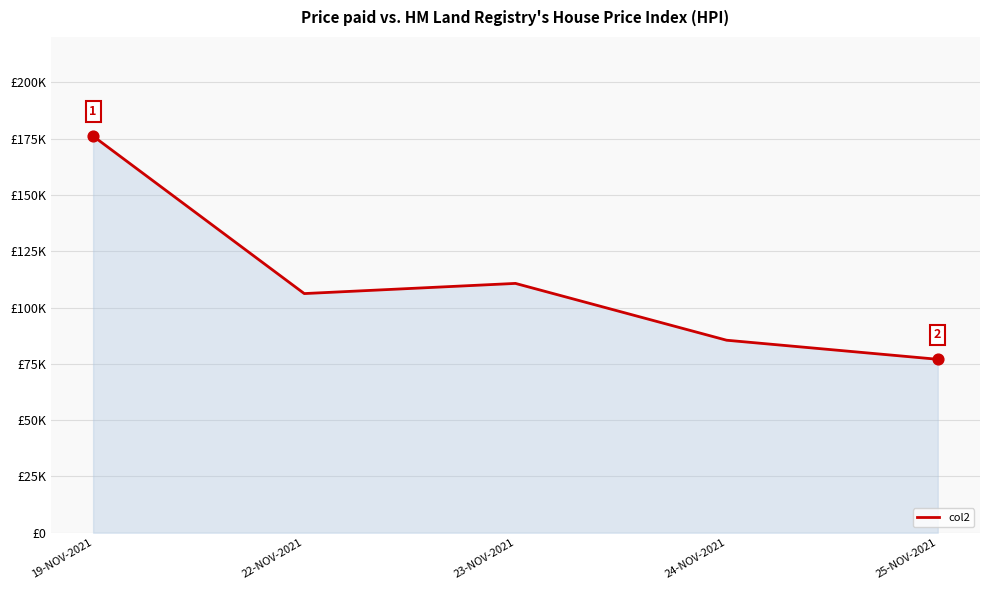

Between 22-NOV-2021 and 24-NOV-2021, which is larger?

22-NOV-2021